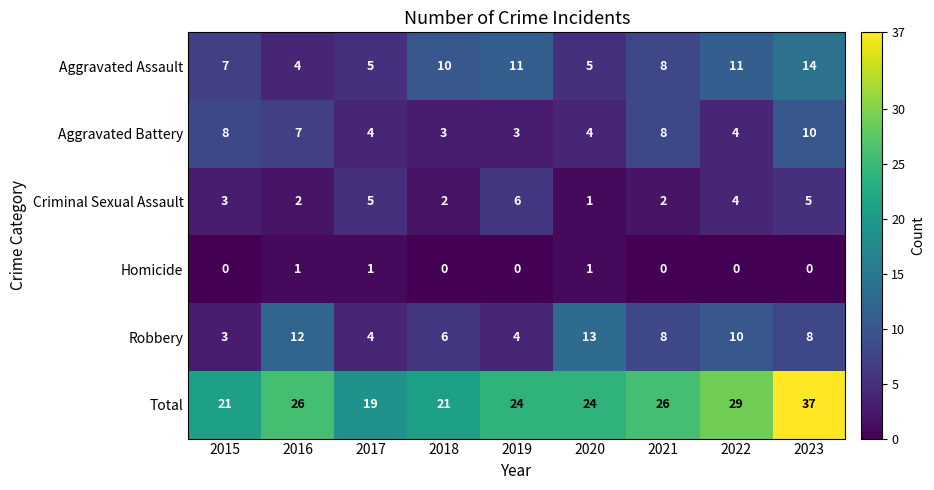

The value of Homicide at 2020 is 2. True or false?

False